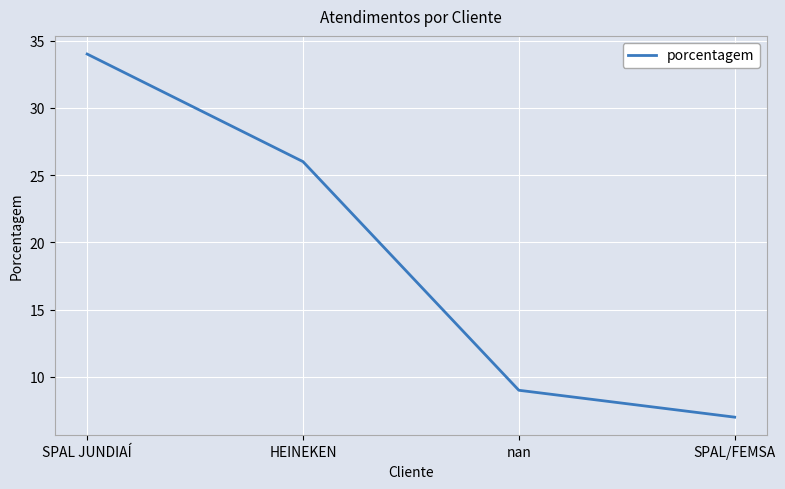

What position from the left is HEINEKEN?

2